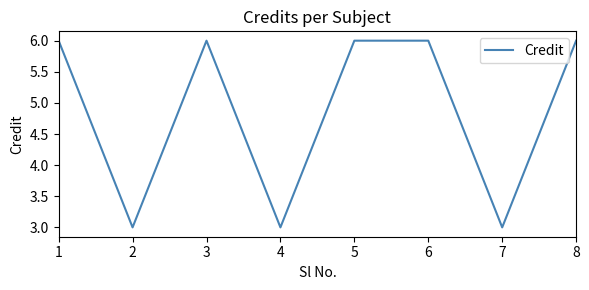

Reading right to left, extract all data points from this chart.

8=6	7=3	6=6	5=6	4=3	3=6	2=3	1=6